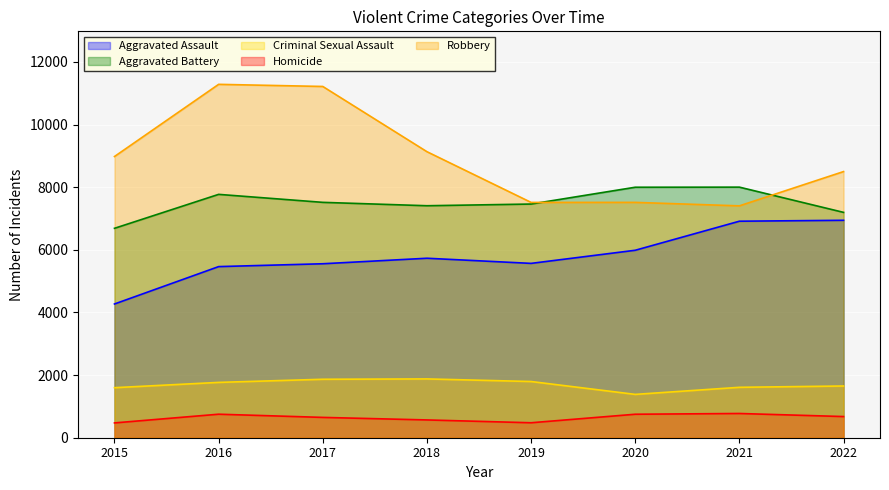

True or false: Robbery has a value of 11286 at 2016.

True